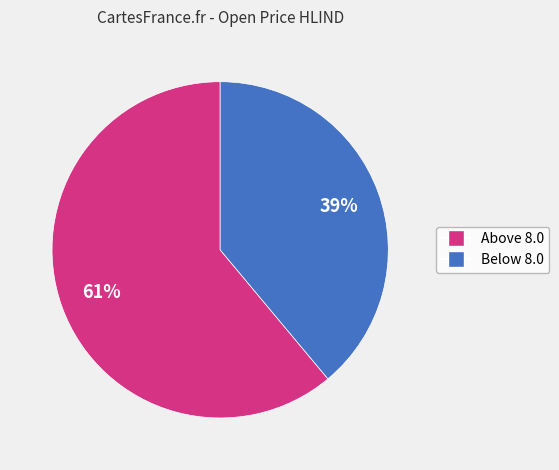

To the nearest percent, what is the difference between the largest and smallest slice percentages?

22%